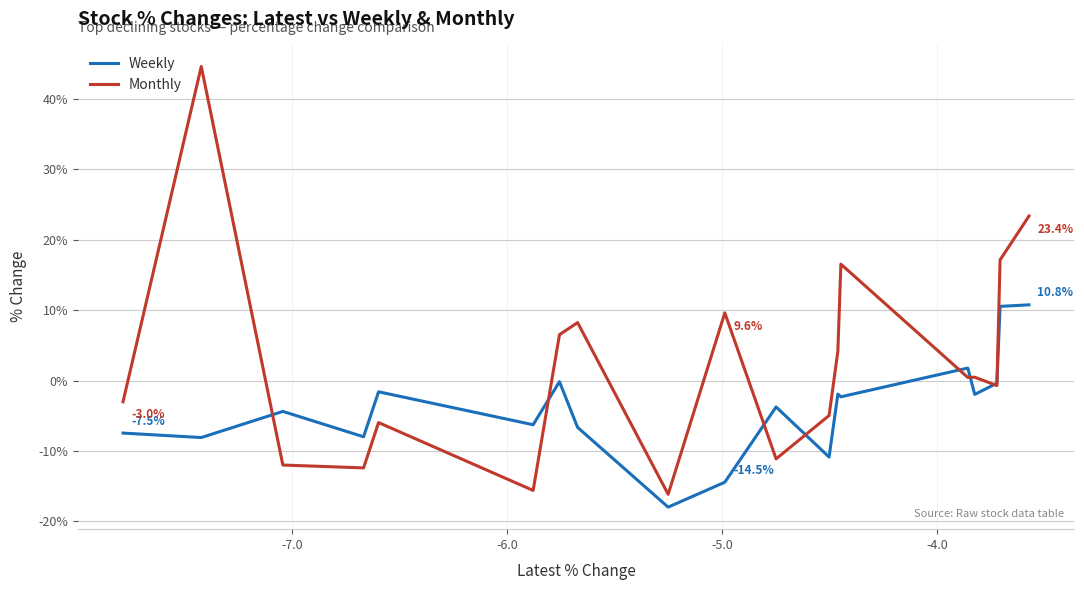

What is the minimum value for Monthly?

-16.2